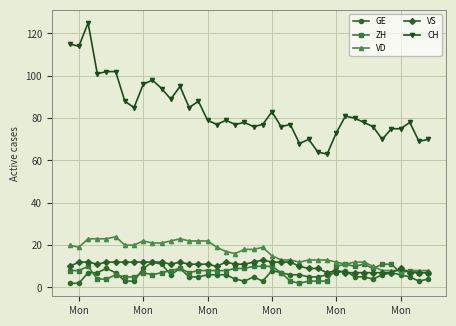

What is the maximum value for VS?

13